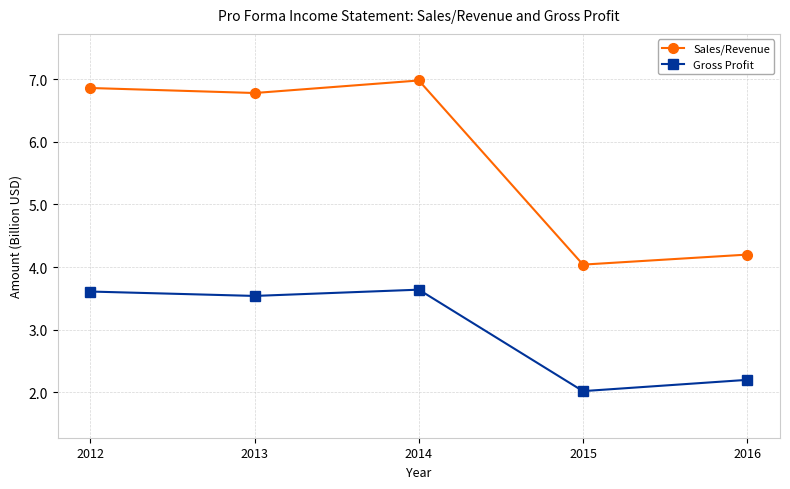

Does the chart display data point markers on the line(s)?

Yes